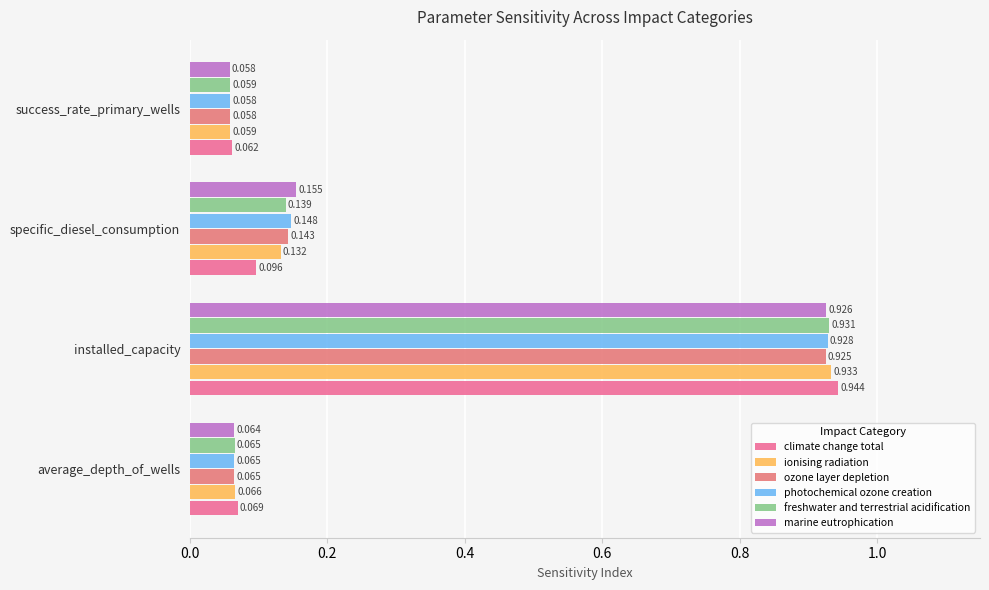

How many data points does each series have?

4